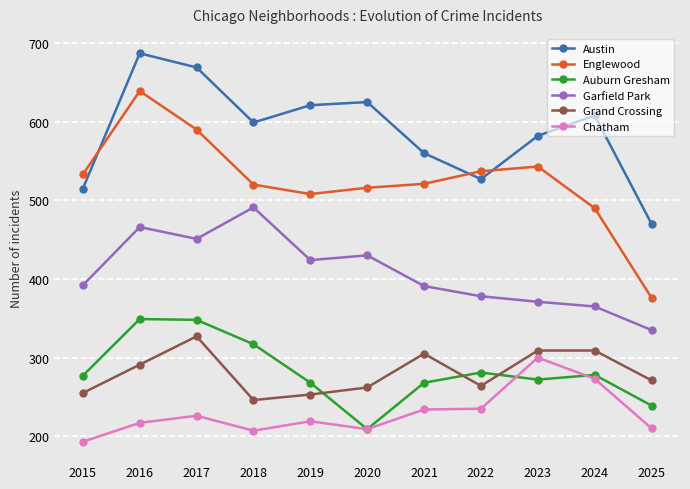

At 2025, list the series in order from largest to smallest.

Austin, Englewood, Garfield Park, Grand Crossing, Auburn Gresham, Chatham